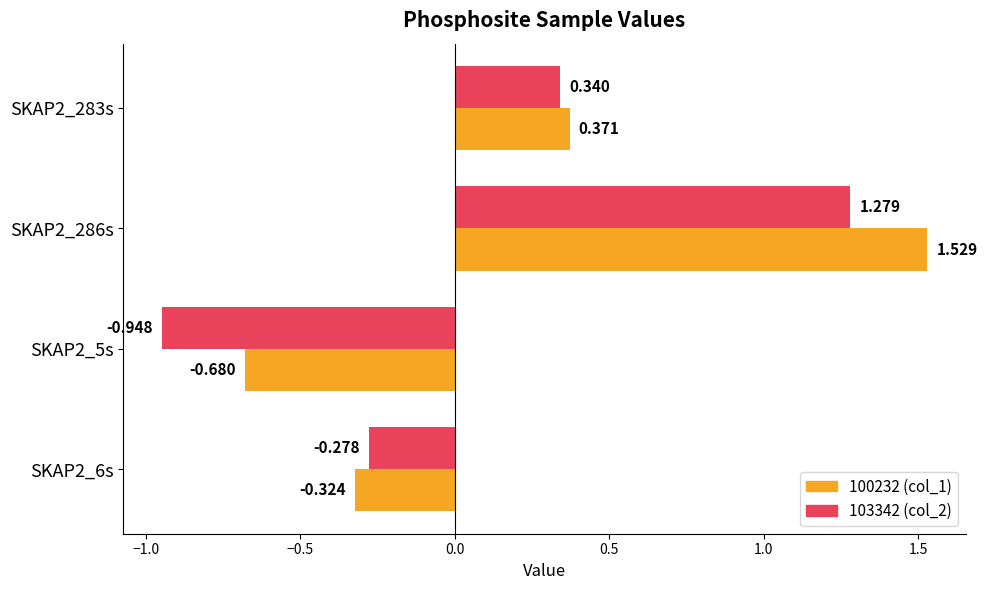

The 113971 series shows 0.8 at 4. True or false?

False